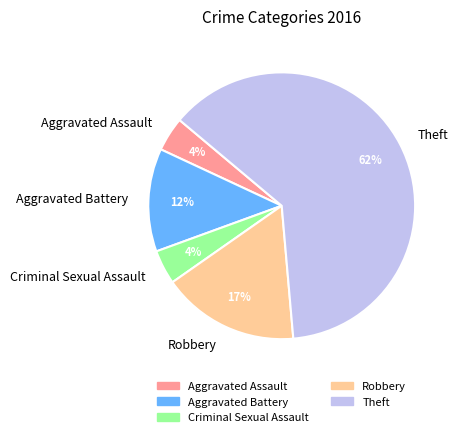

To the nearest percent, what is the average slice percentage?

20%